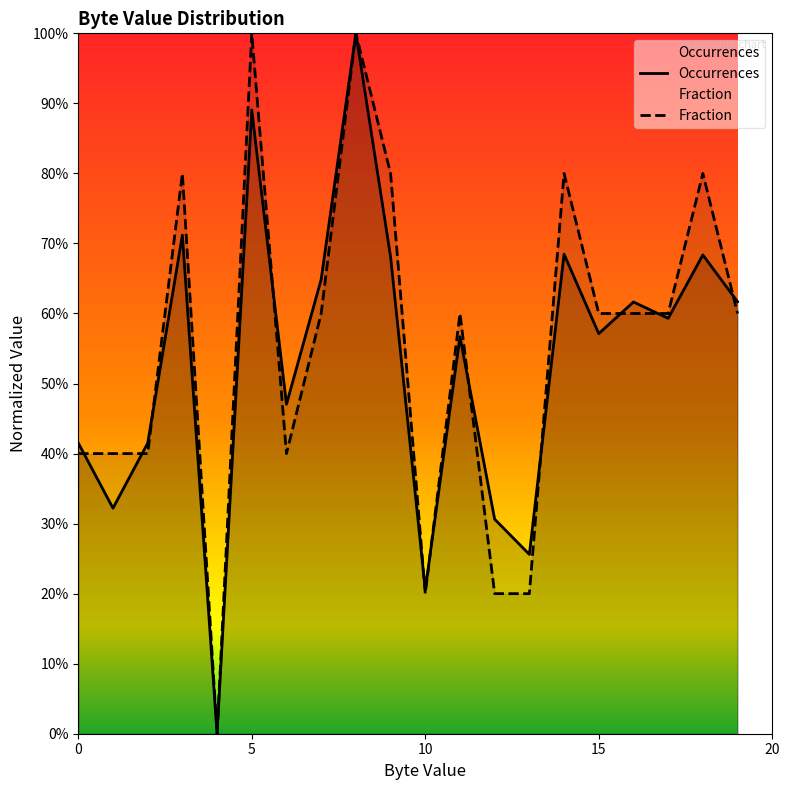

List the series in order of their overall mean, lowest first.

Occurrences, Fraction